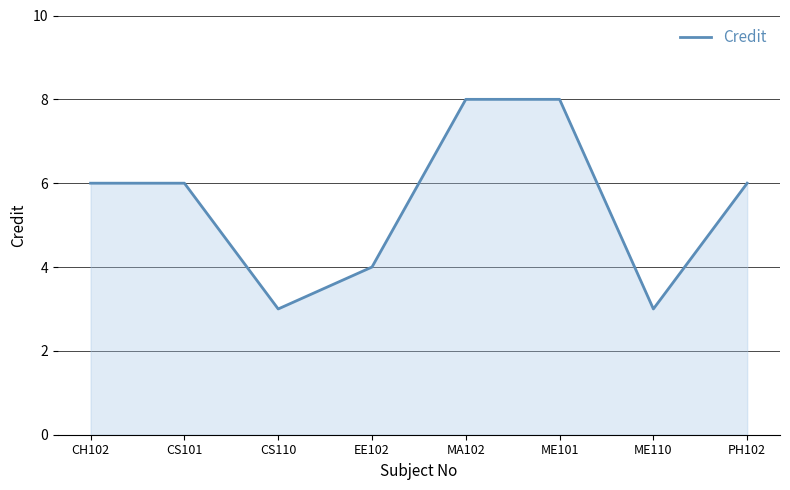

How many categories are shown in the chart?

8